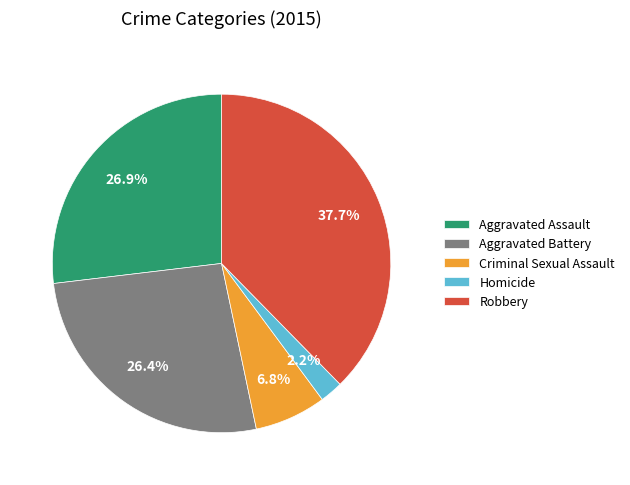

Approximately how many times larger is the value at Aggravated Battery compared to Robbery?

0.7